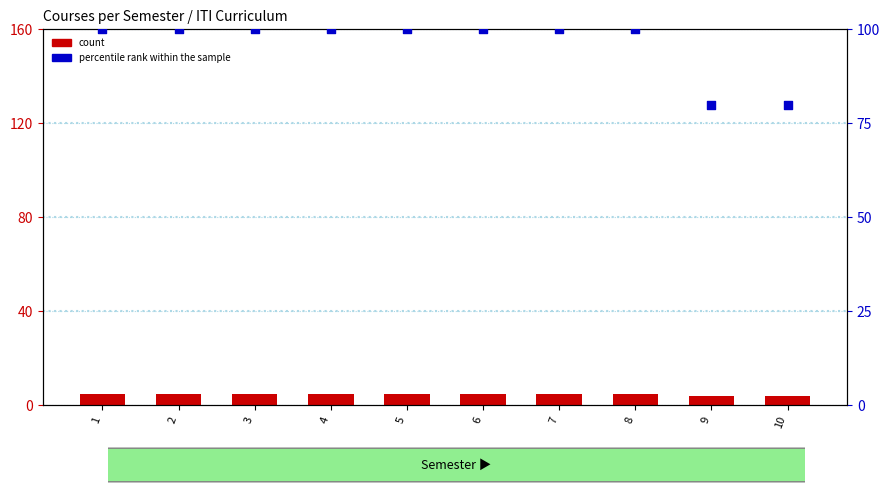

Which series has the largest total across all categories?

percentile rank within the sample